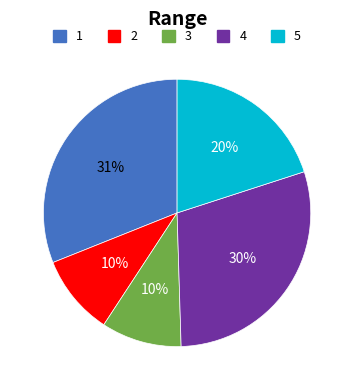

To the nearest percent, what is the average slice percentage?

20%